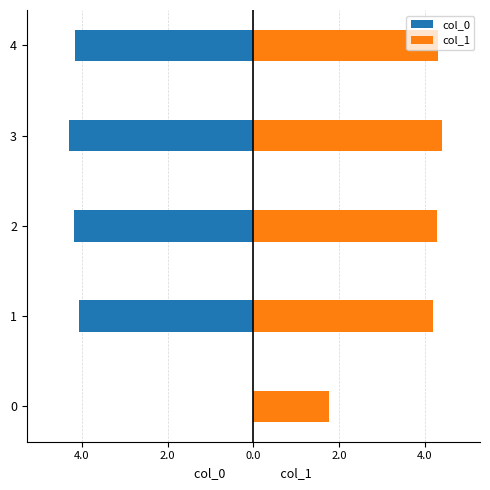

Which series has the widest spread of values?

col_0